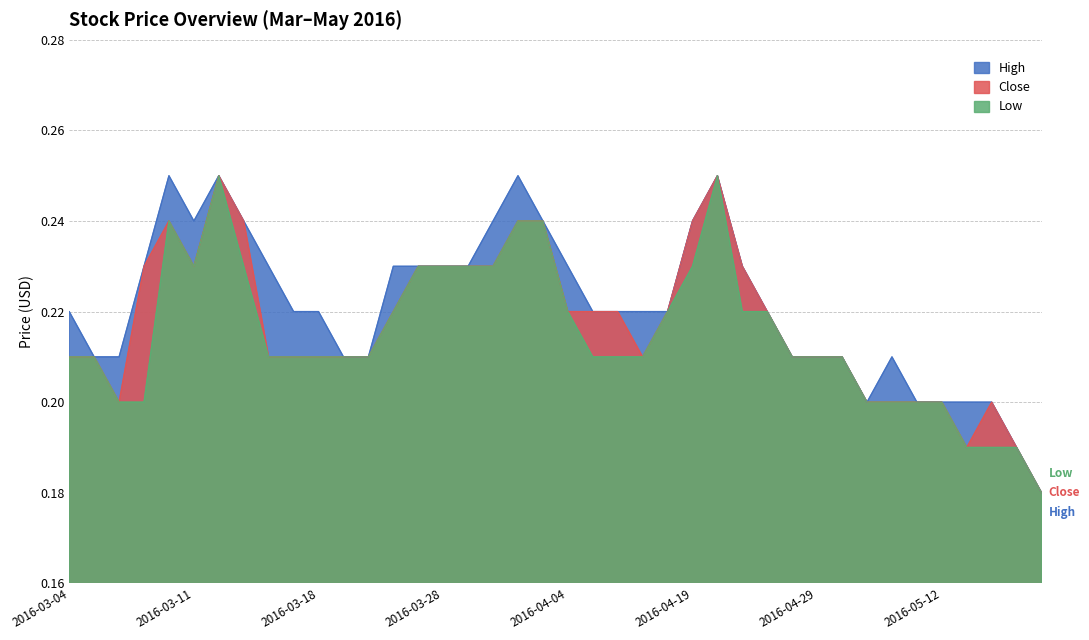

Reading left to right, extract all data points from this chart.

High: 2016-03-04=0.2	2016-03-07=0.2	2016-03-08=0.2	2016-03-09=0.2	2016-03-10=0.2	2016-03-11=0.2	2016-03-14=0.2	2016-03-15=0.2	2016-03-16=0.2	2016-03-17=0.2	2016-03-18=0.2	2016-03-22=0.2	2016-03-23=0.2	2016-03-24=0.2	2016-03-25=0.2	2016-03-28=0.2	2016-03-29=0.2	2016-03-30=0.2	2016-03-31=0.2	2016-04-01=0.2	2016-04-04=0.2	2016-04-07=0.2	2016-04-08=0.2	2016-04-11=0.2	2016-04-12=0.2	2016-04-19=0.2	2016-04-20=0.2	2016-04-26=0.2	2016-04-27=0.2	2016-04-28=0.2	2016-04-29=0.2	2016-05-03=0.2	2016-05-04=0.2	2016-05-09=0.2	2016-05-11=0.2	2016-05-12=0.2	2016-05-13=0.2	2016-05-17=0.2	2016-05-19=0.2	2016-05-23=0.2
Close: 2016-03-04=0.2	2016-03-07=0.2	2016-03-08=0.2	2016-03-09=0.2	2016-03-10=0.2	2016-03-11=0.2	2016-03-14=0.2	2016-03-15=0.2	2016-03-16=0.2	2016-03-17=0.2	2016-03-18=0.2	2016-03-22=0.2	2016-03-23=0.2	2016-03-24=0.2	2016-03-25=0.2	2016-03-28=0.2	2016-03-29=0.2	2016-03-30=0.2	2016-03-31=0.2	2016-04-01=0.2	2016-04-04=0.2	2016-04-07=0.2	2016-04-08=0.2	2016-04-11=0.2	2016-04-12=0.2	2016-04-19=0.2	2016-04-20=0.2	2016-04-26=0.2	2016-04-27=0.2	2016-04-28=0.2	2016-04-29=0.2	2016-05-03=0.2	2016-05-04=0.2	2016-05-09=0.2	2016-05-11=0.2	2016-05-12=0.2	2016-05-13=0.2	2016-05-17=0.2	2016-05-19=0.2	2016-05-23=0.2
Low: 2016-03-04=0.2	2016-03-07=0.2	2016-03-08=0.2	2016-03-09=0.2	2016-03-10=0.2	2016-03-11=0.2	2016-03-14=0.2	2016-03-15=0.2	2016-03-16=0.2	2016-03-17=0.2	2016-03-18=0.2	2016-03-22=0.2	2016-03-23=0.2	2016-03-24=0.2	2016-03-25=0.2	2016-03-28=0.2	2016-03-29=0.2	2016-03-30=0.2	2016-03-31=0.2	2016-04-01=0.2	2016-04-04=0.2	2016-04-07=0.2	2016-04-08=0.2	2016-04-11=0.2	2016-04-12=0.2	2016-04-19=0.2	2016-04-20=0.2	2016-04-26=0.2	2016-04-27=0.2	2016-04-28=0.2	2016-04-29=0.2	2016-05-03=0.2	2016-05-04=0.2	2016-05-09=0.2	2016-05-11=0.2	2016-05-12=0.2	2016-05-13=0.2	2016-05-17=0.2	2016-05-19=0.2	2016-05-23=0.2